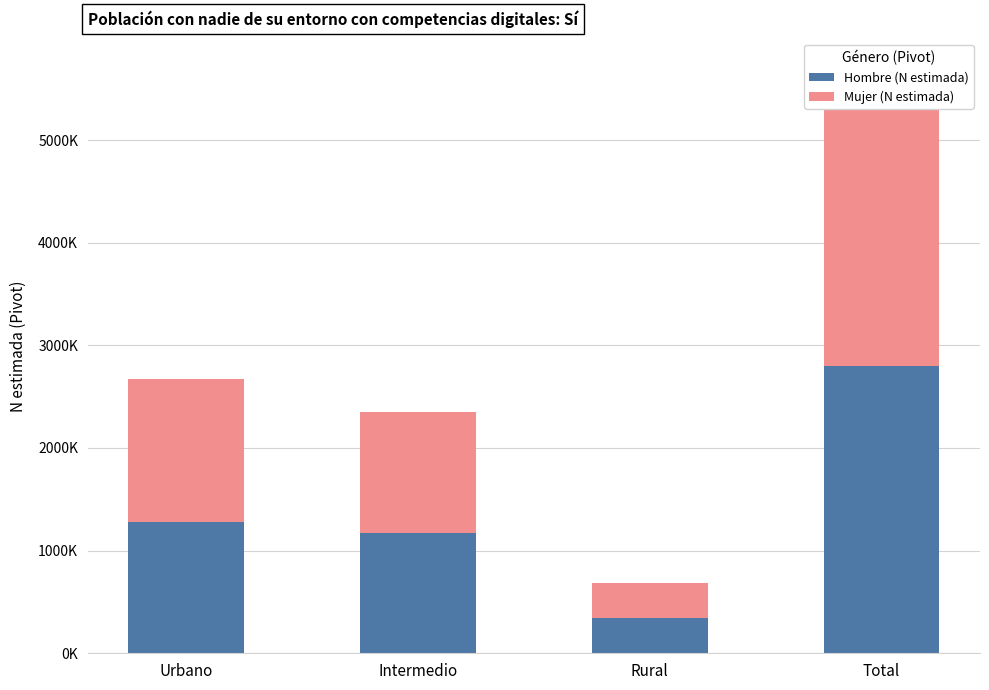

At which category is the sum across all series the highest?

Total